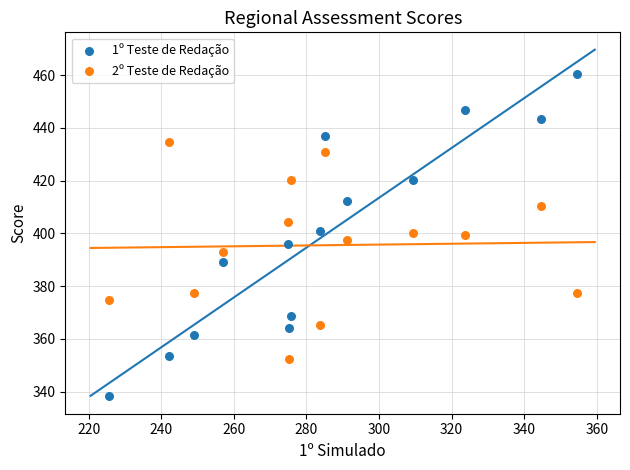

Across all data points, what is the range of X values (max minus min)?

128.9